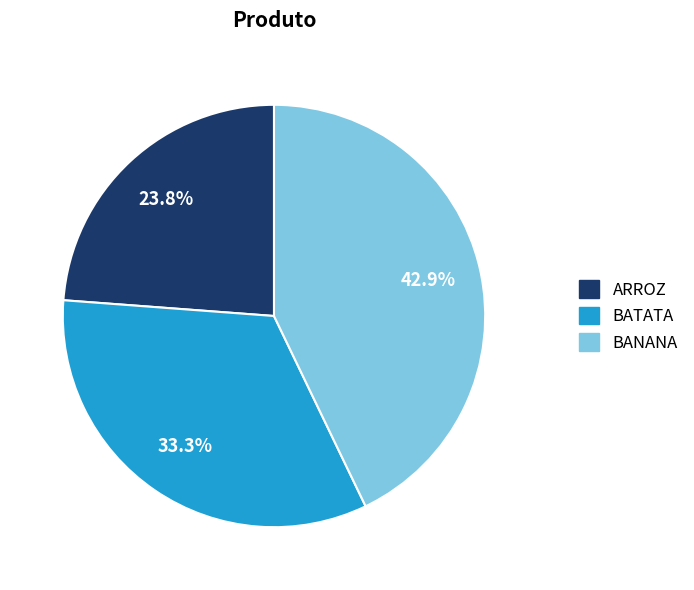

Is it true that BANANA is 43% of the pie?

True